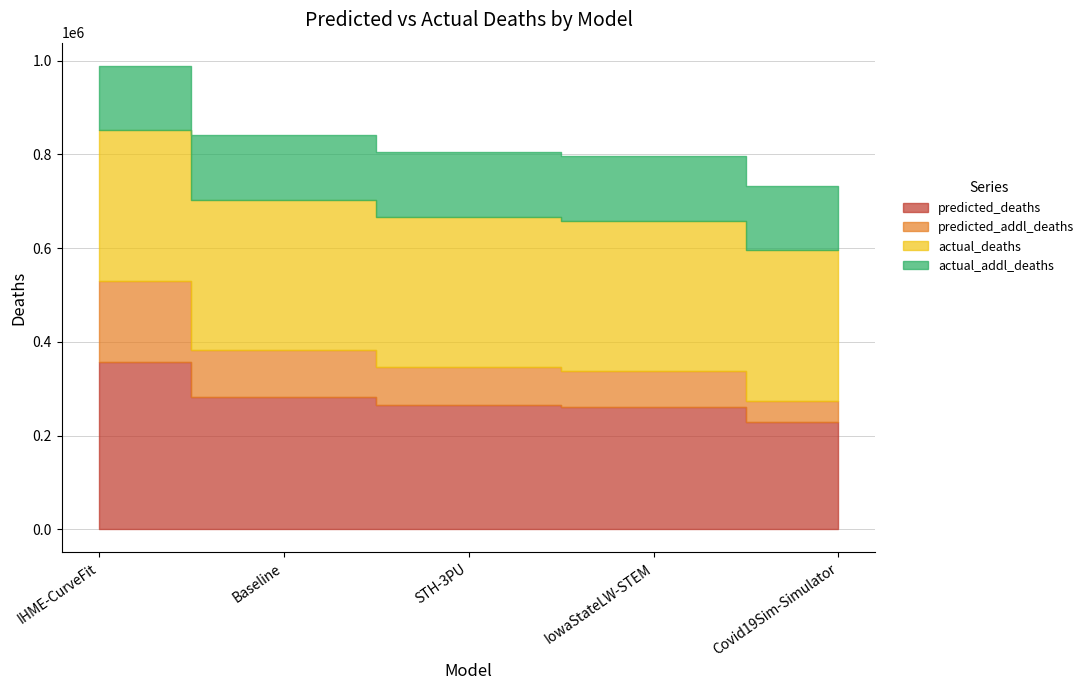

True or false: actual_deaths has more than 1 interior local peaks.

False